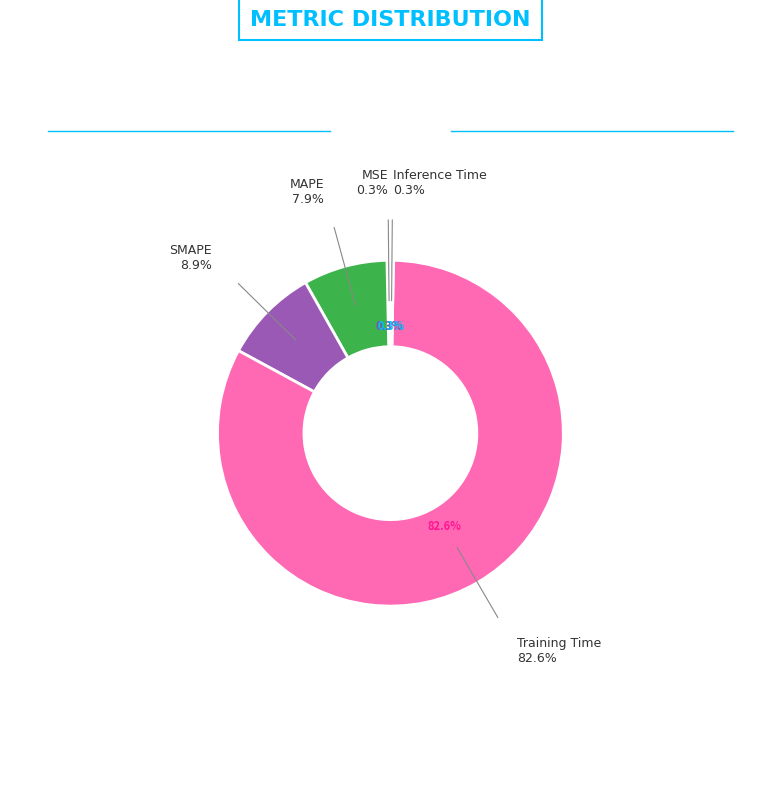

Which category has the biggest portion of the pie?

Training Time